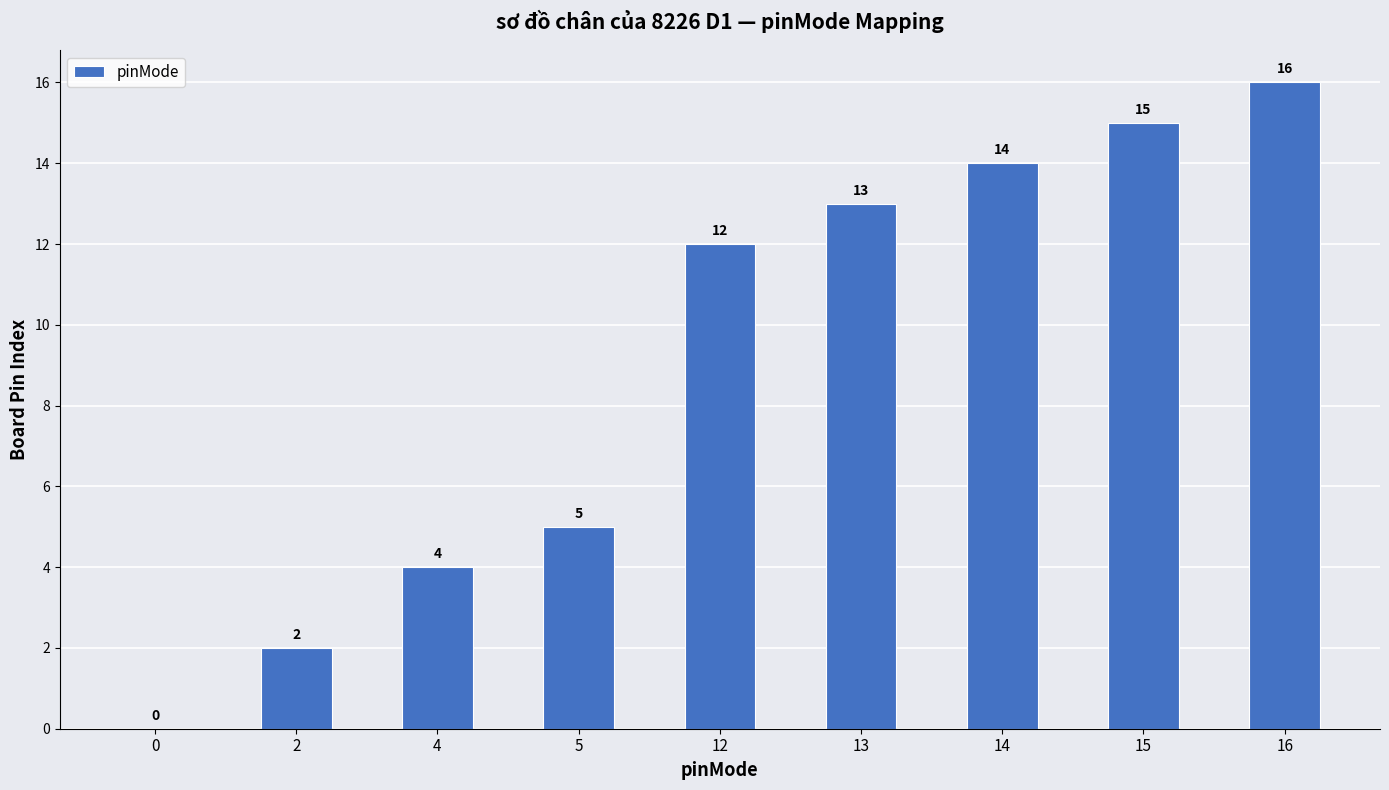

At which label is the value closest to 8?

5